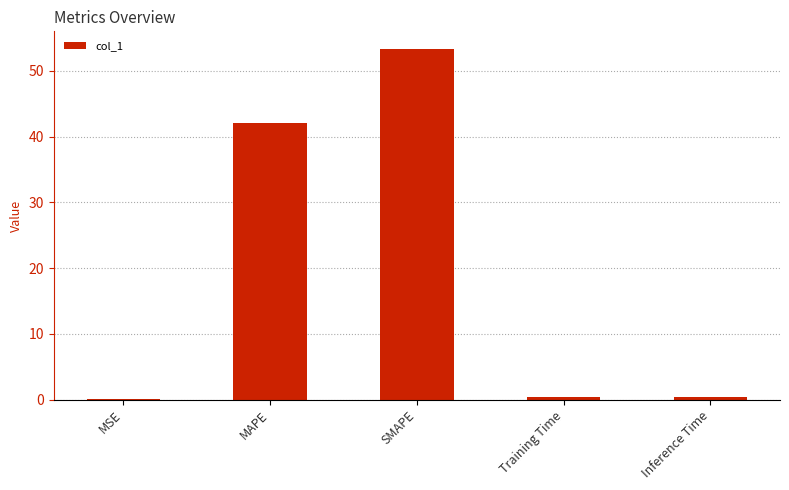

What value does the data have at SMAPE?

53.4